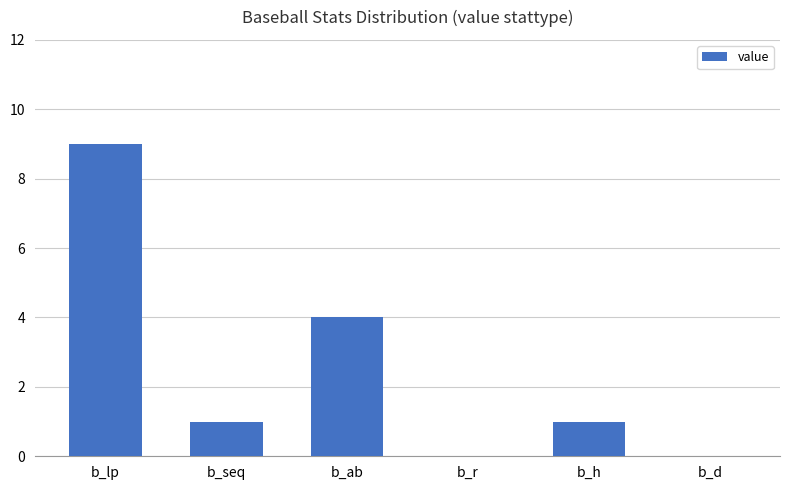

Reading left to right, what are all the values shown in this chart?

b_lp=9	b_seq=1	b_ab=4	b_r=0	b_h=1	b_d=0